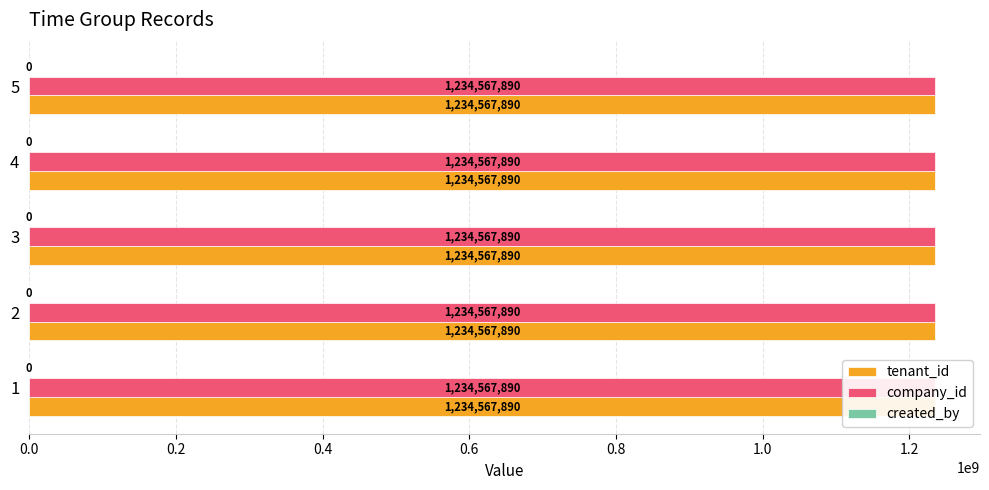

At how many categories does at least one series exceed 136554763?

5